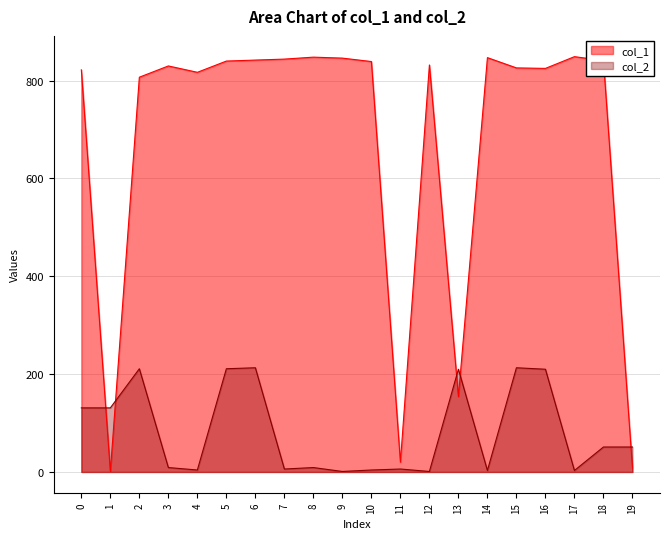

List the series in order of their peak value, highest first.

col_1, col_2